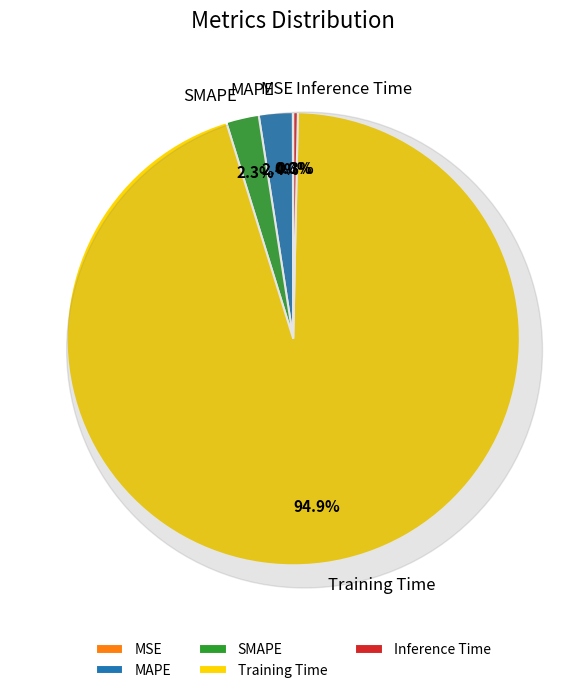

Does any single category account for the majority?

Yes